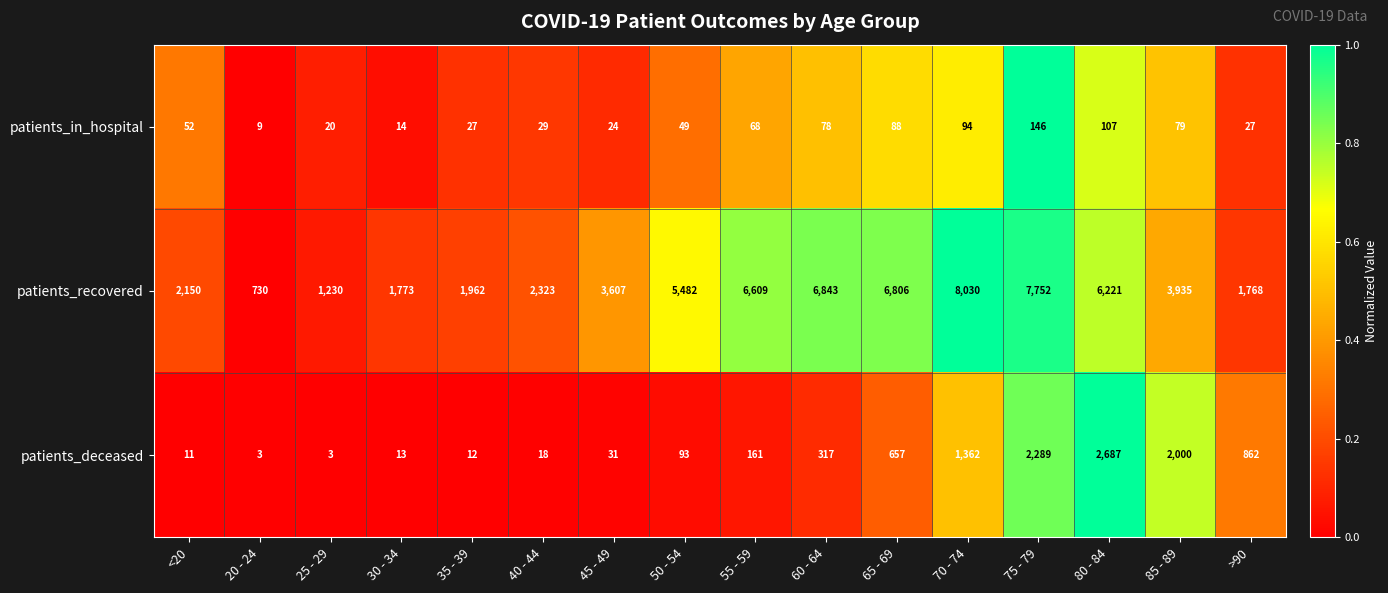

What is the spread (max minus min) of values at 45 - 49?

3583